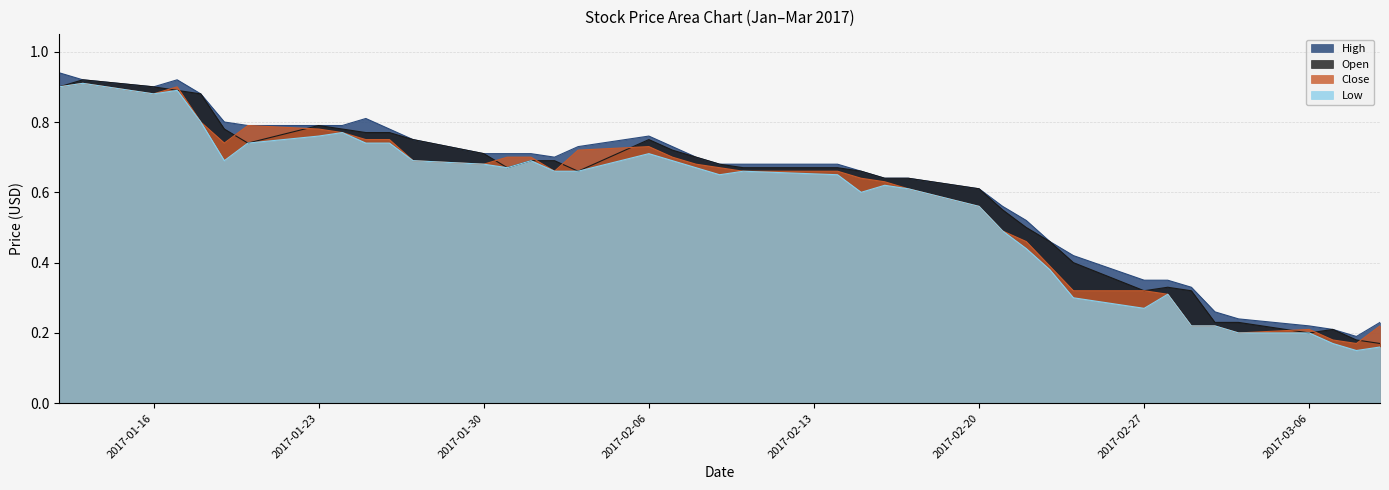

In Close, how many points are higher than both neighbors (excluding endpoints)?

5